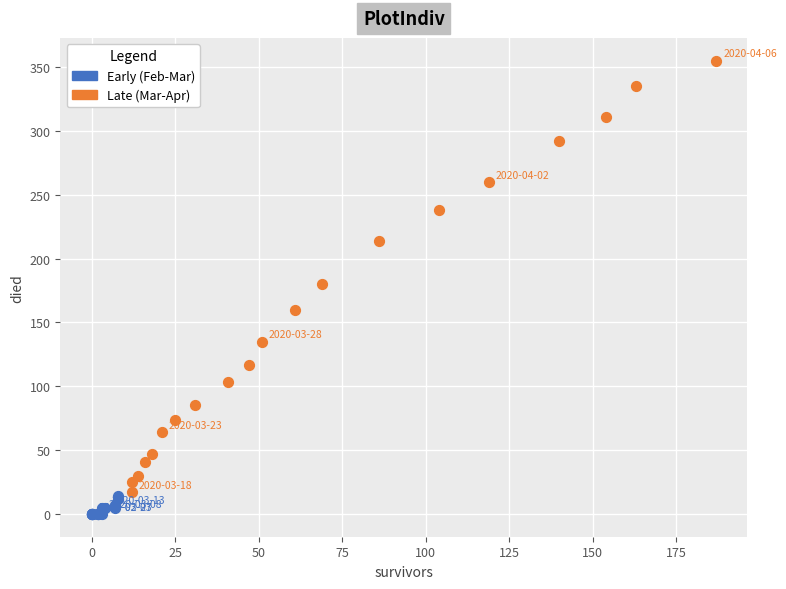

What are all the series names shown in the legend?

Early (Feb-Mar), Late (Mar-Apr)